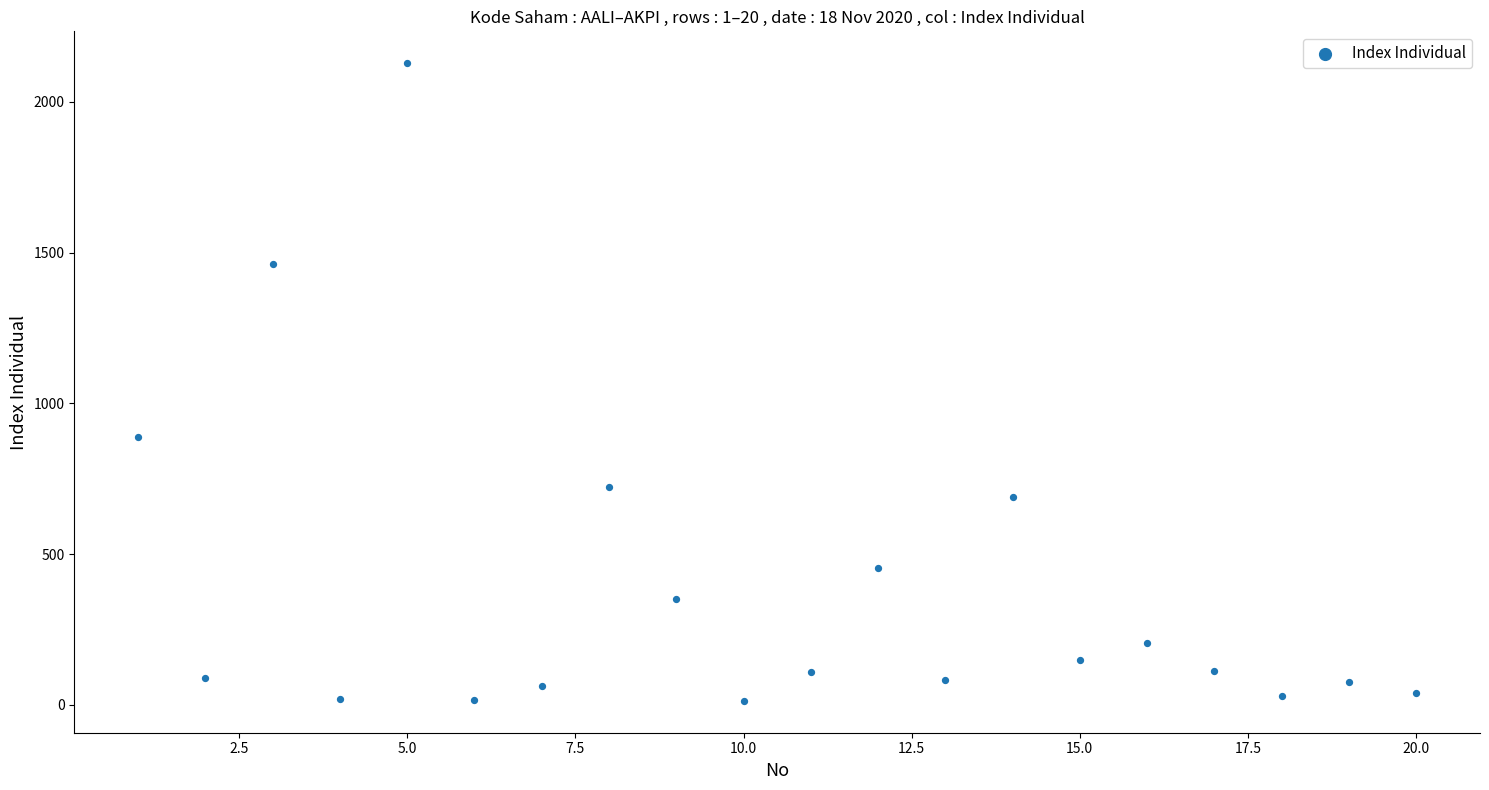

What is the range of X values (max minus min)?

19.0